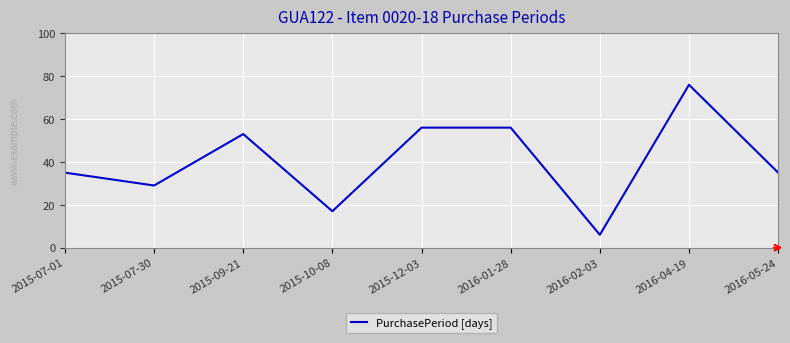

What is the minimum value shown in the chart?

6